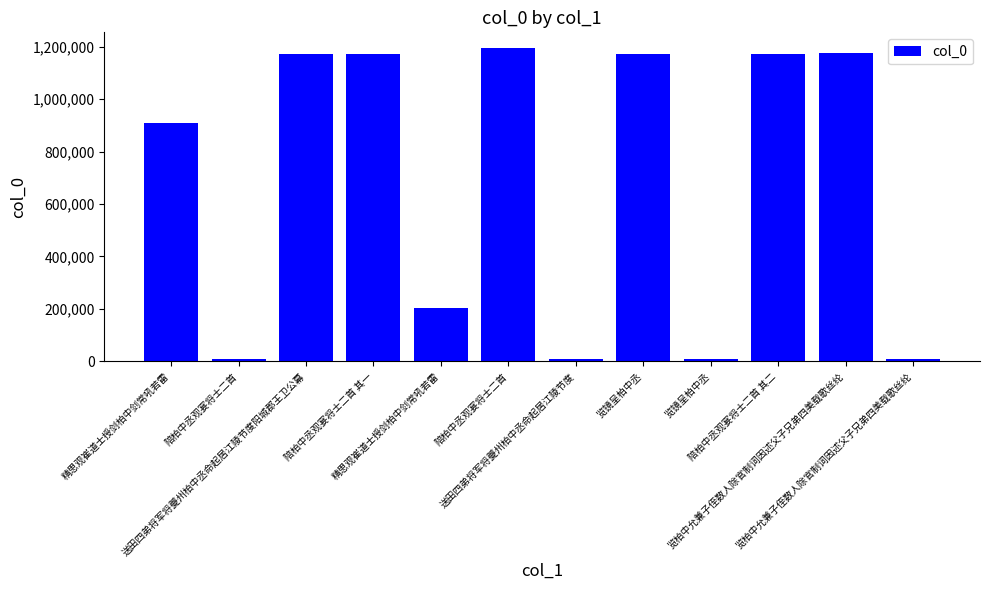

Which has a higher value, 览柏中允兼子侄数人除官制词因述父子兄弟四美载歌丝纶 or 览柏中允兼子侄数人除官制词因述父子兄弟四美载歌丝纶?

览柏中允兼子侄数人除官制词因述父子兄弟四美载歌丝纶